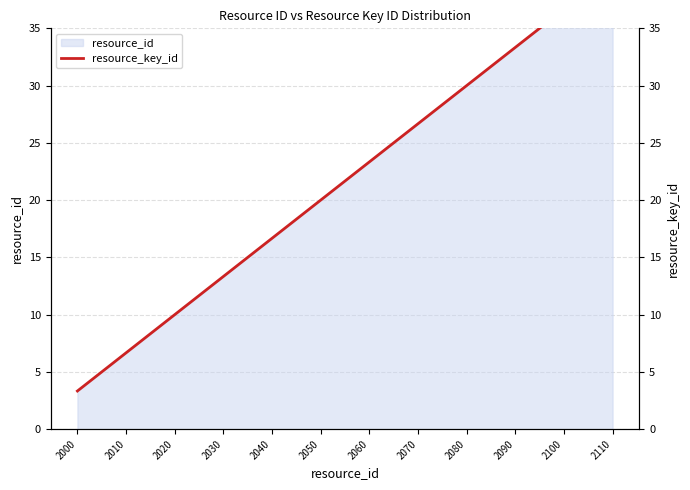

The value at 2100 is 36.7. True or false?

True